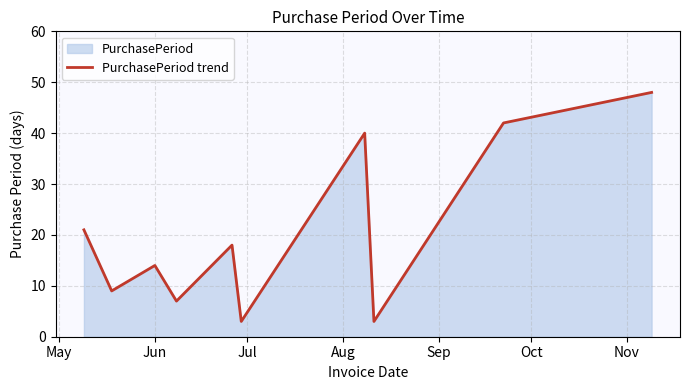

How many points are lower than both their immediate neighbors (excluding endpoints)?

4